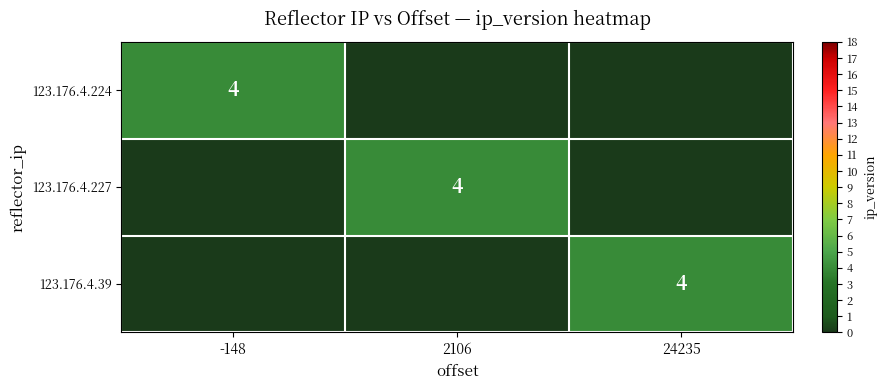

The value of 123.176.4.227 at 2106 is 6. True or false?

False